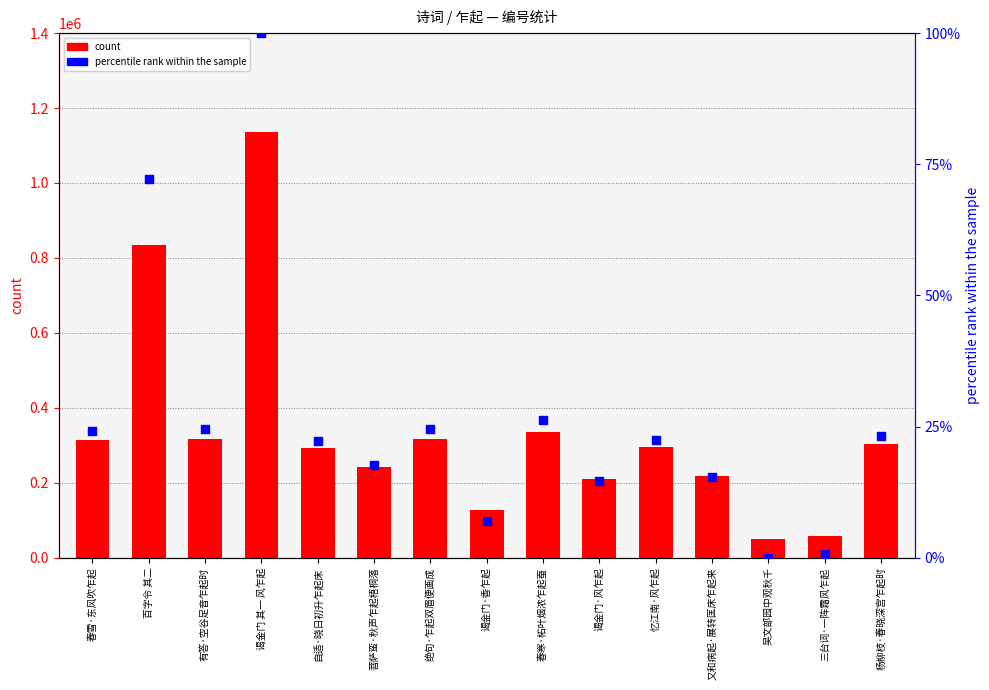

Which series contains the lowest Y value?

percentile rank within the sample